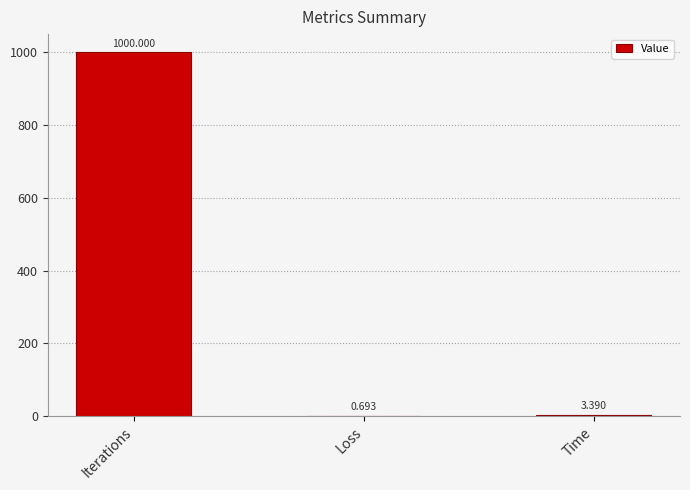

How many data points does each series have?

3